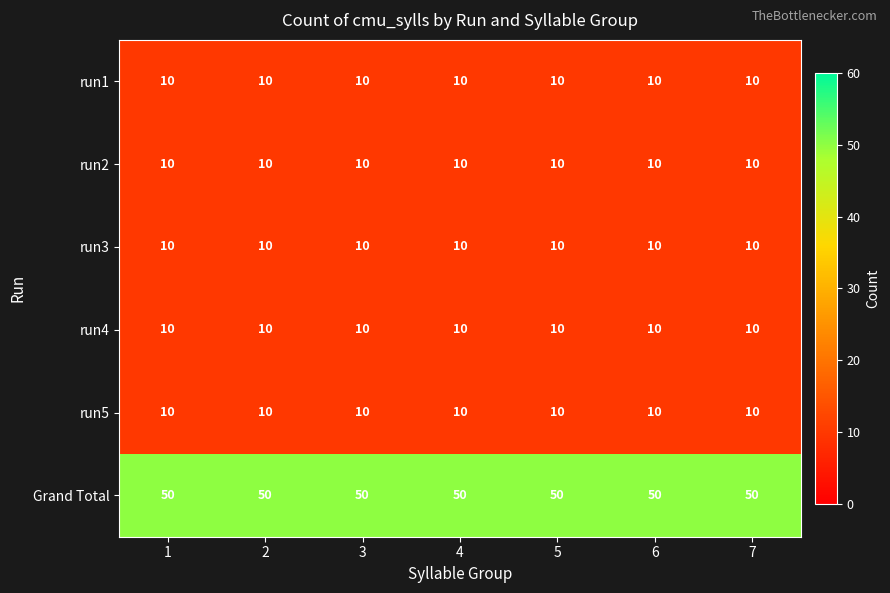

What is the lowest value of the run5 series?

10